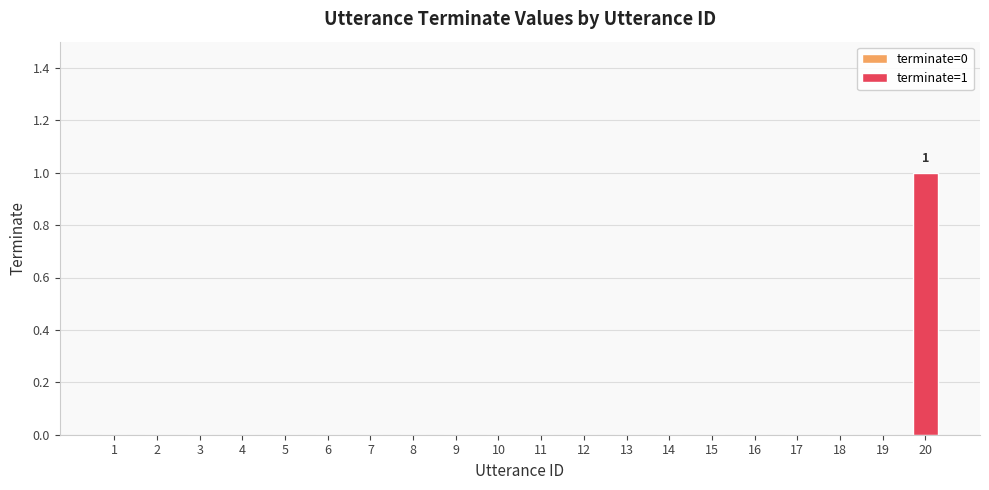

The chart shows a value of 0 at 8. True or false?

True